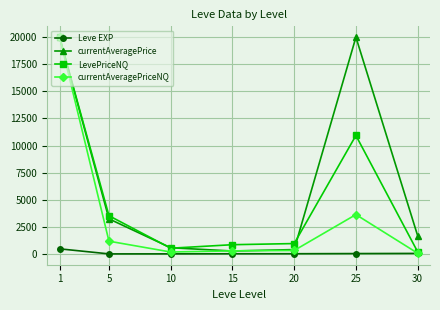

What is the value of the LevePriceNQ point at the 1st from the left?

20000.0